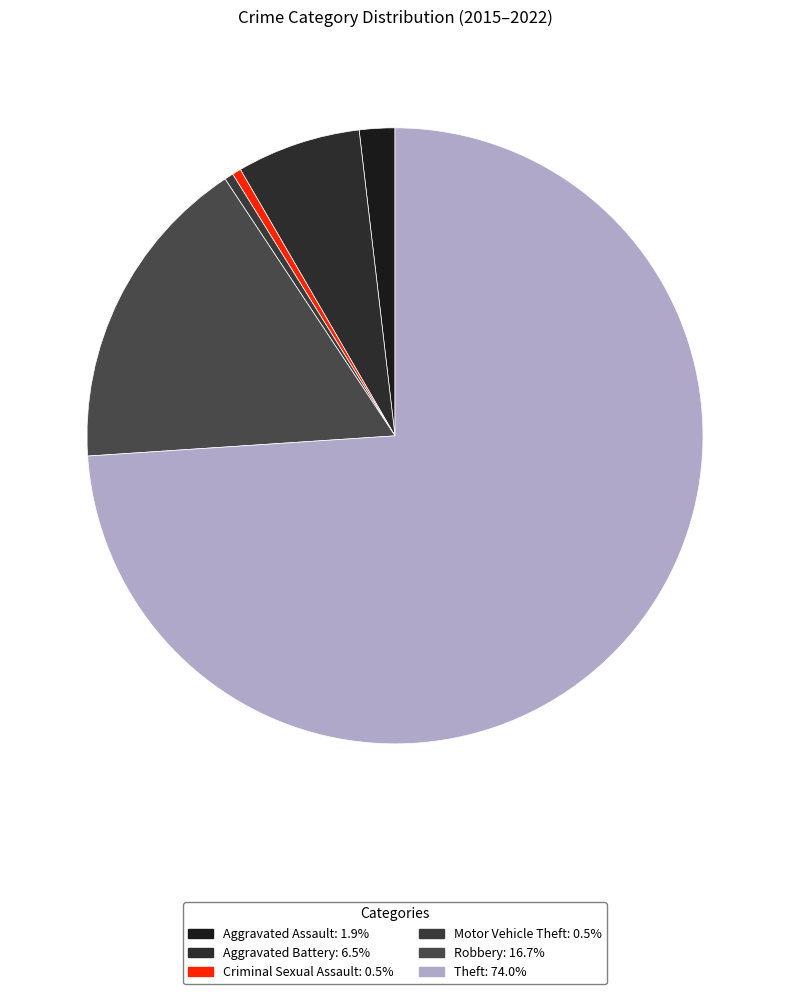

How many segments does this pie chart have?

6